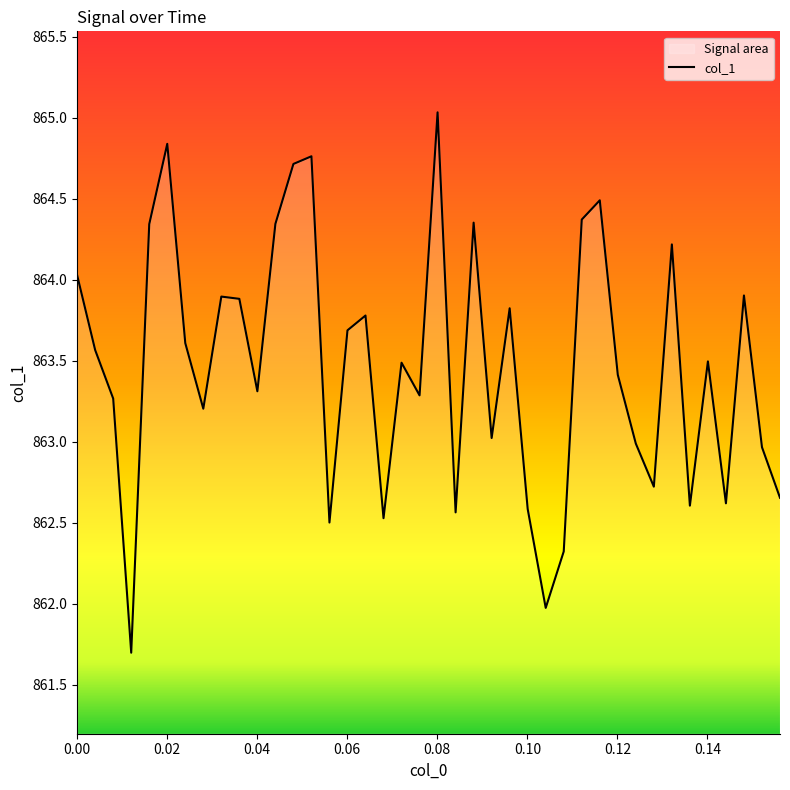

What is the minimum value shown in the chart?

861.7